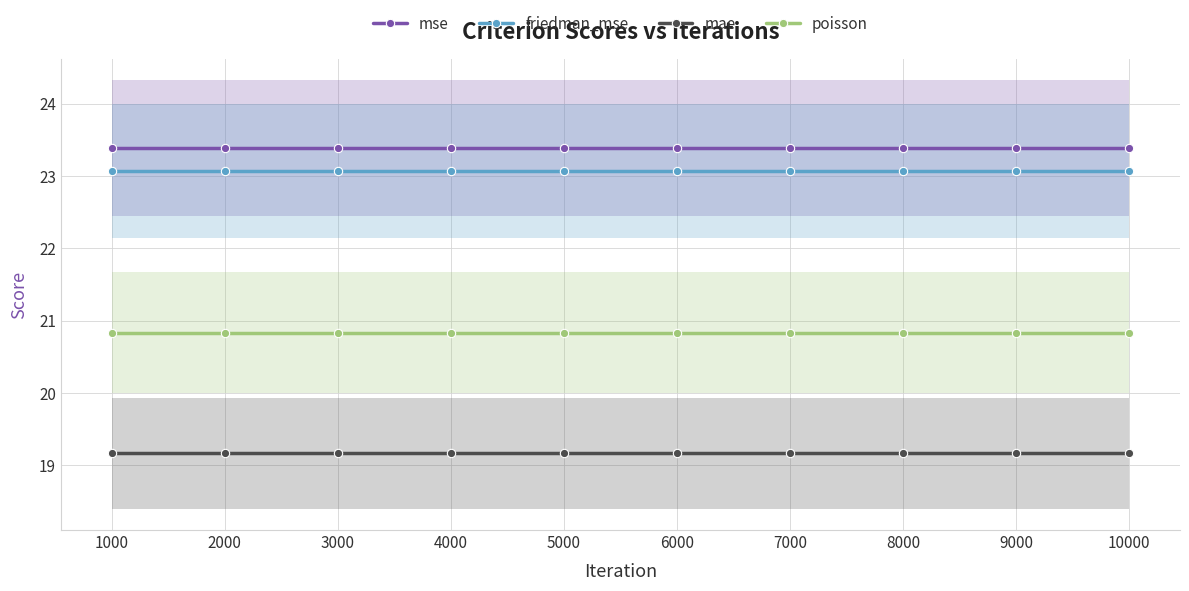

True or false: mse and poisson cross at least once.

False